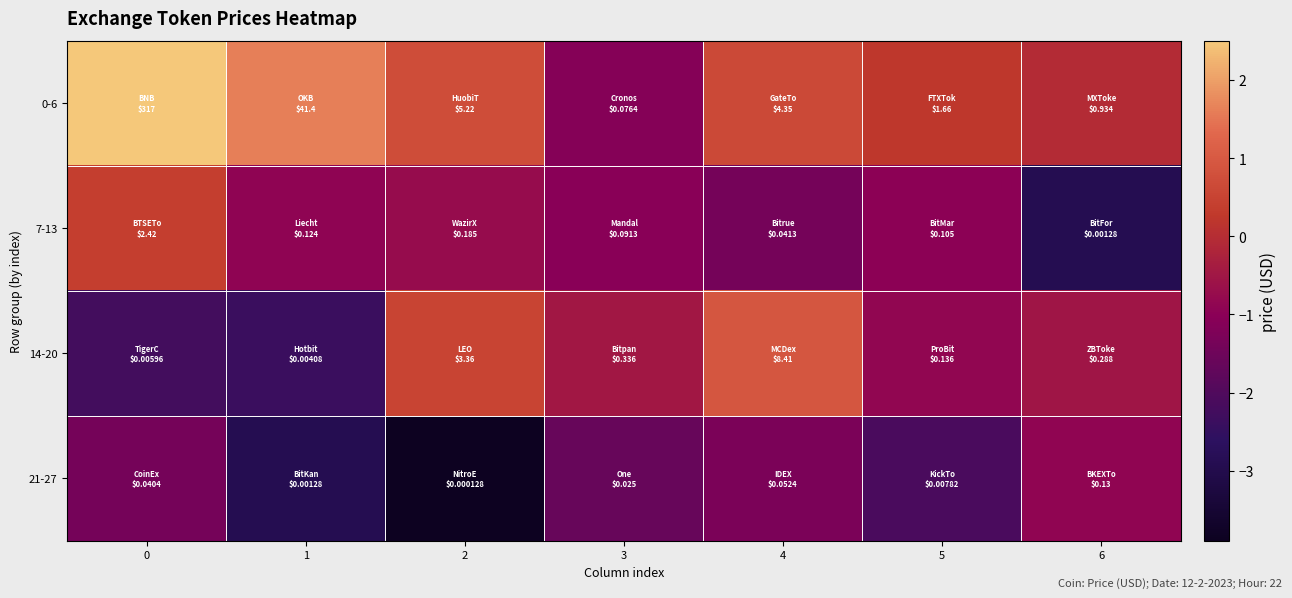

How many data points does each series have?

7